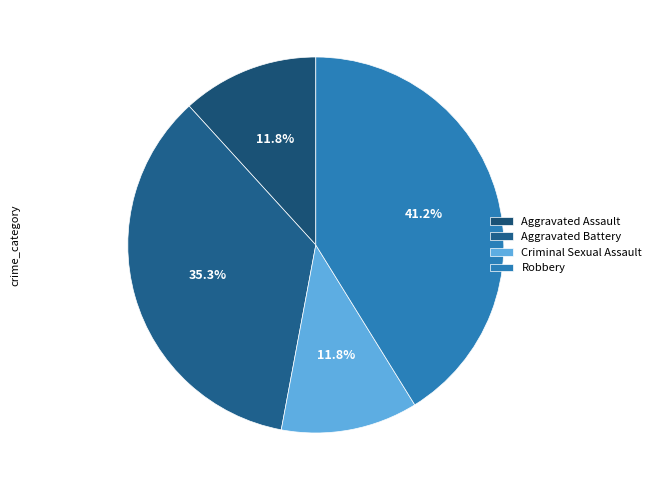

Is Criminal Sexual Assault the majority of the pie?

No